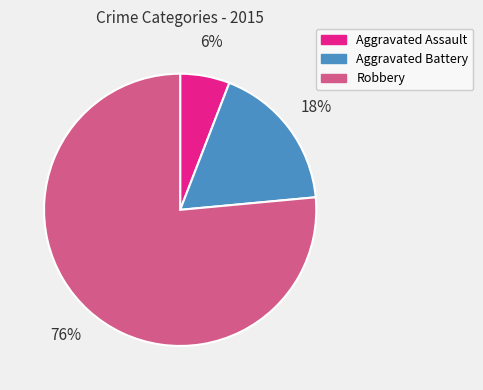

What percentage is the Robbery slice, to the nearest percent?

76%